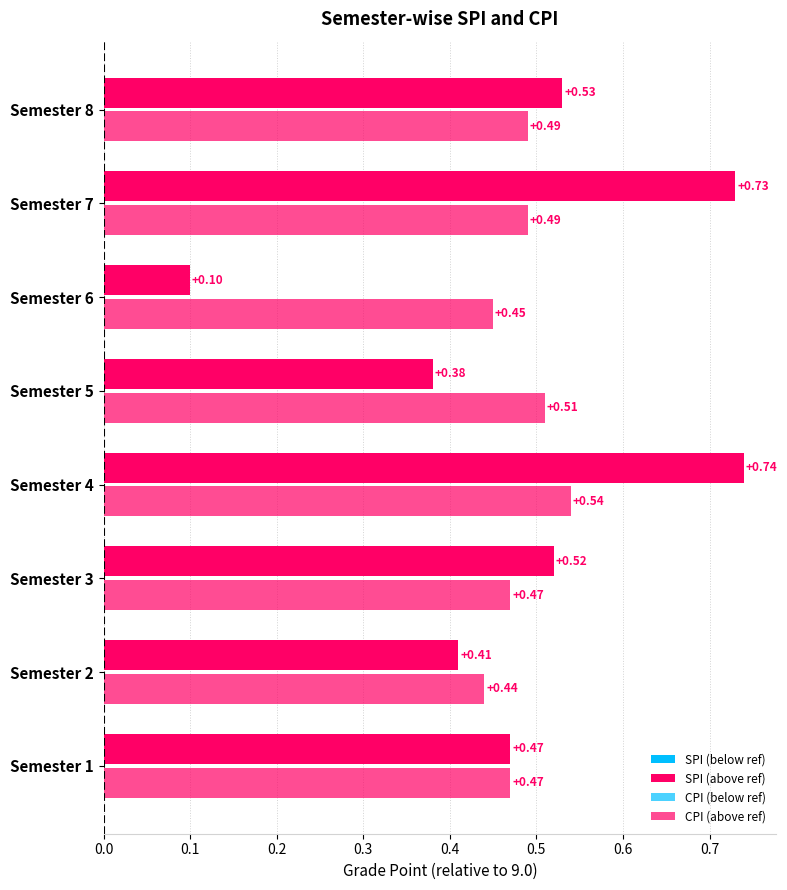

What is the difference between the maximum and second lowest values in the SPI series?

0.4